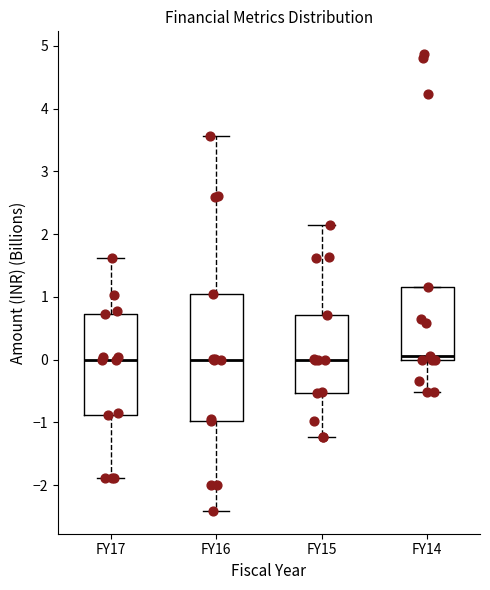

Reading left to right, read every box against the y-axis: the position of its median line, the range the box covers, and the ends of its whiskers. The values are not printed on the chart, so give them approximately, as read against the axis.

FY17: median 0.0, box -0.9 to 0.7, whiskers -1.9 to 1.6
FY16: median 0.0, box -1.0 to 1.0, whiskers -2.4 to 3.6
FY15: median 0.0, box -0.5 to 0.7, whiskers -1.2 to 2.1
FY14: median 0.1, box 0.0 to 1.2, whiskers -0.5 to 1.2